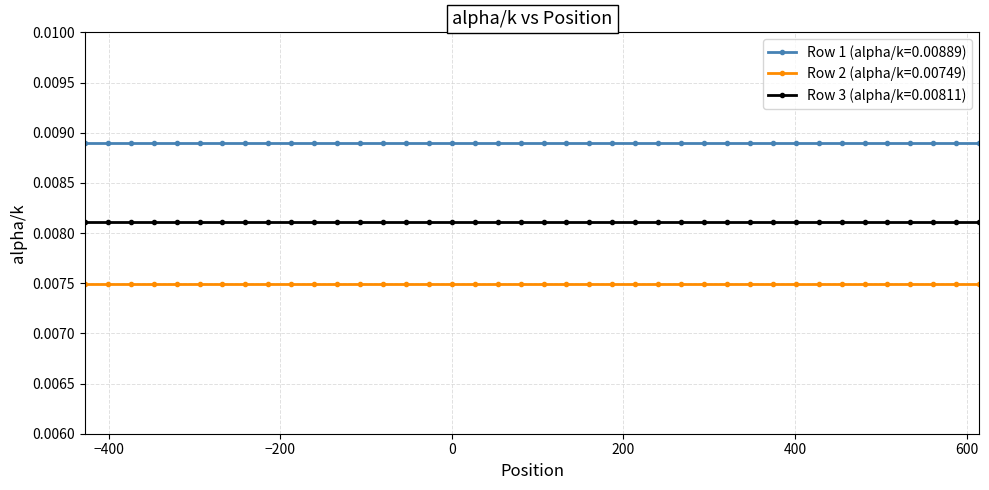

List the series in order of their overall mean, highest first.

Row 1 (alpha/k=0.00889), Row 3 (alpha/k=0.00811), Row 2 (alpha/k=0.00749)